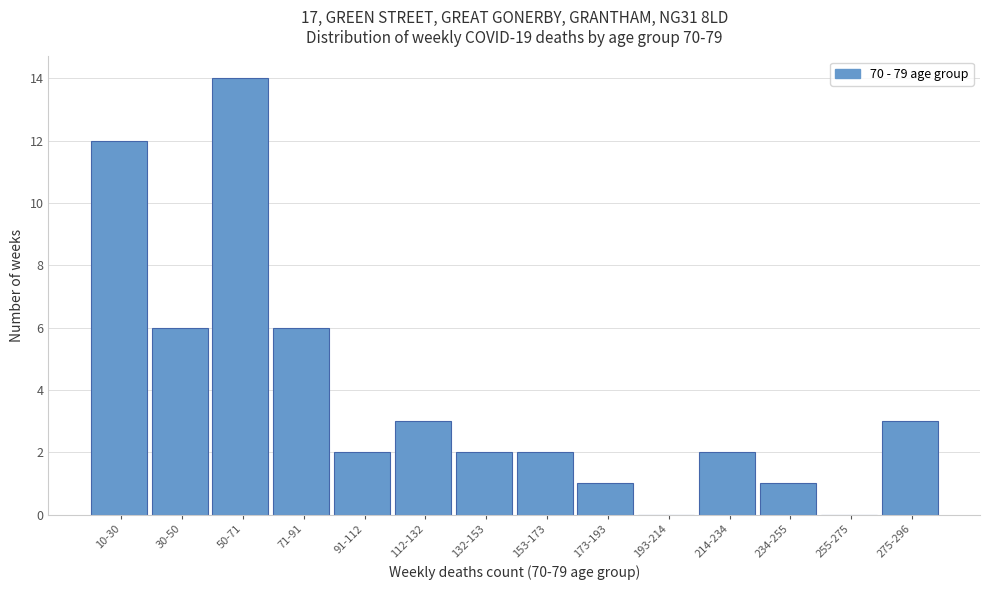

Reading left to right, list all the values displayed in this chart.

10-30=12	30-50=6	50-71=14	71-91=6	91-112=2	112-132=3	132-153=2	153-173=2	173-193=1	193-214=0	214-234=2	234-255=1	255-275=0	275-296=3